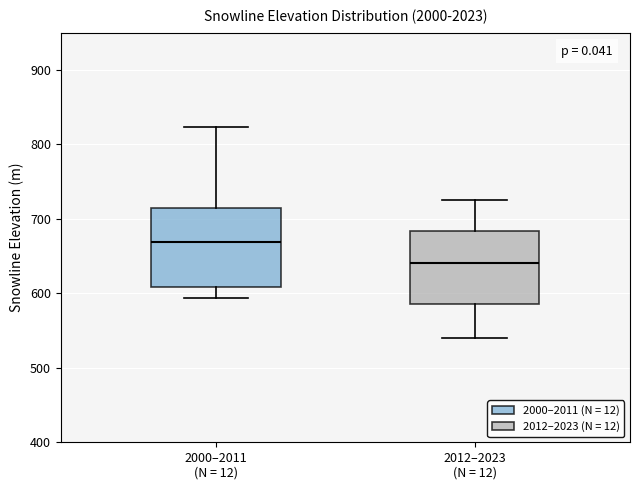

Reading left to right, read every box against the y-axis: the position of its median line, the range the box covers, and the ends of its whiskers. The values are not printed on the chart, so give them approximately, as read against the axis.

2000–2011 (N = 12): median 670, box 610 to 720, whiskers 590 to 820
2012–2023 (N = 12): median 640, box 590 to 680, whiskers 540 to 730